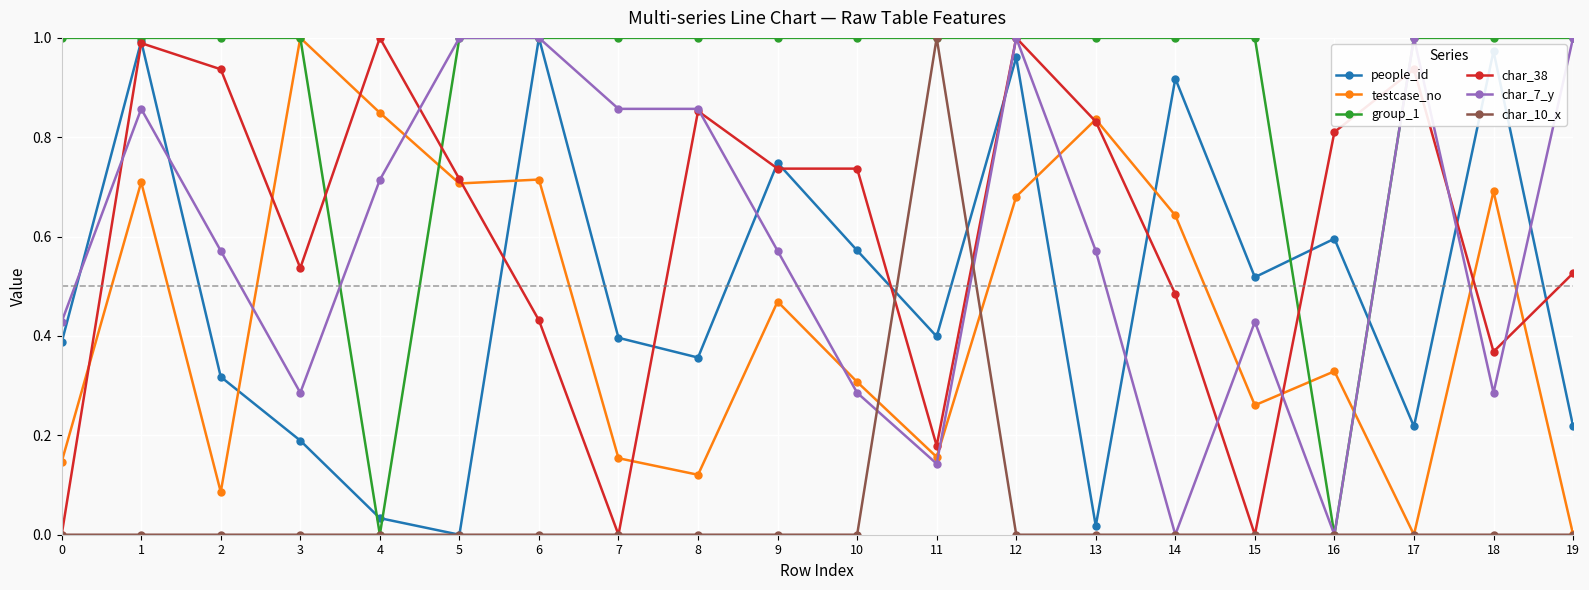

At which category is the sum across all series the highest?

12